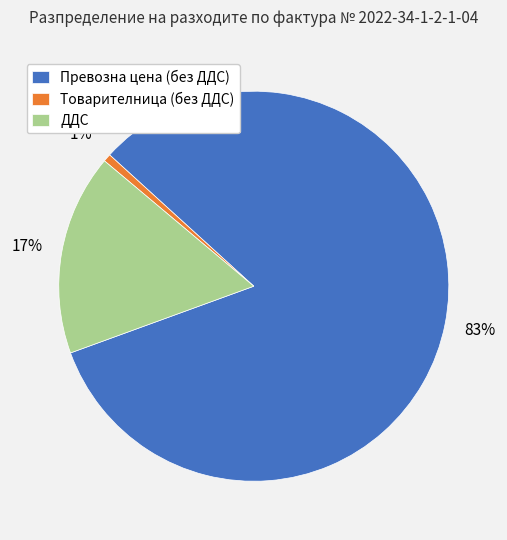

To the nearest percent, what portion does ДДС represent?

17%